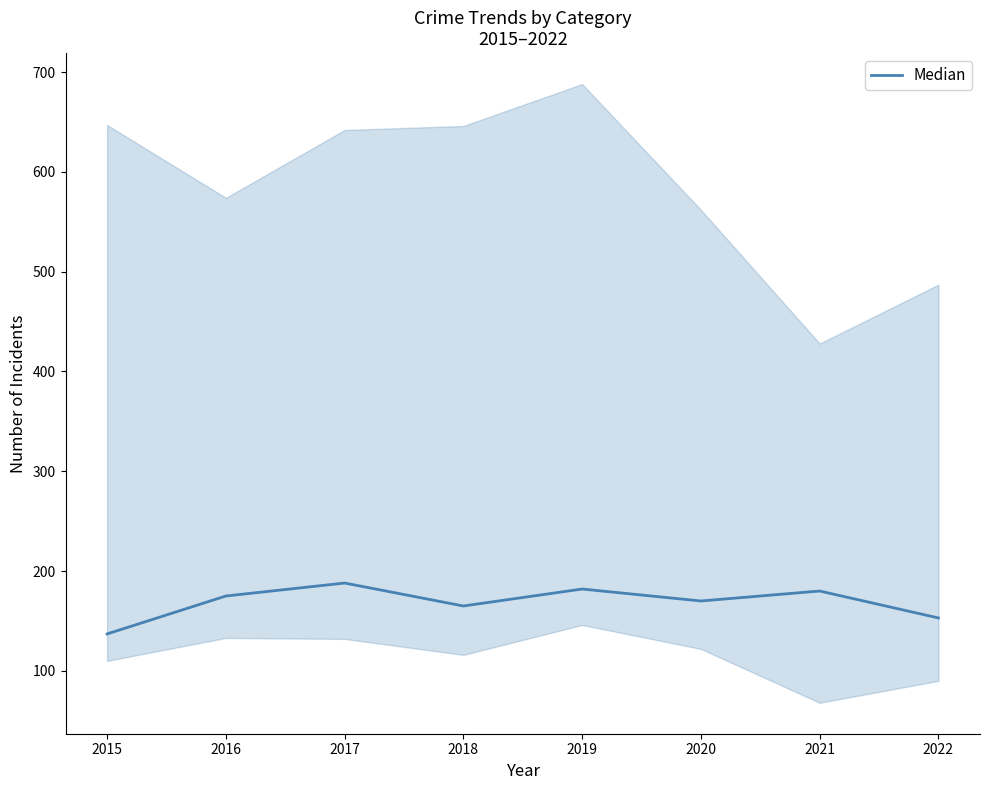

How many series are shown in this chart?

1